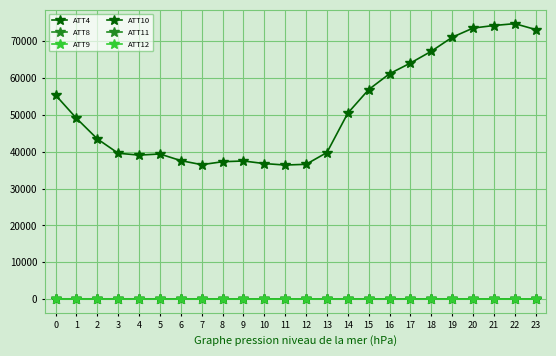

How many lines are shown in the chart?

6